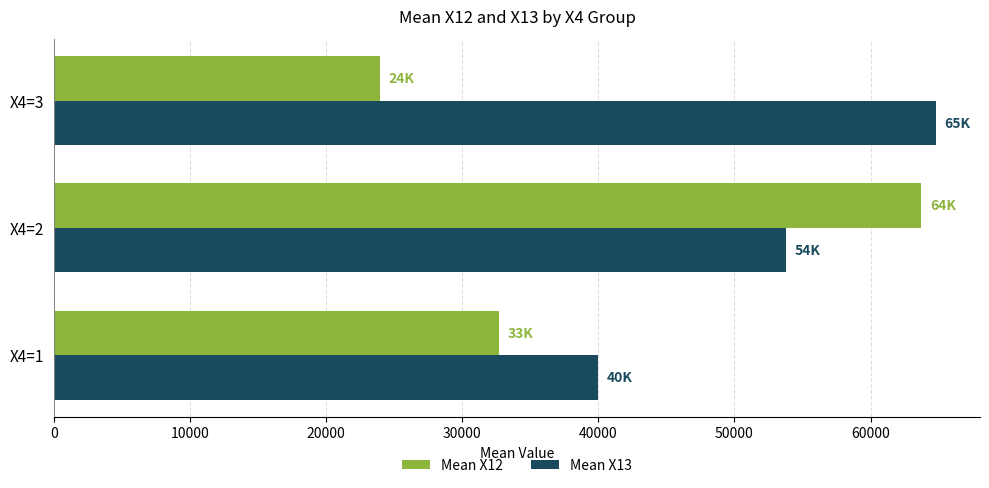

List the labels in order of Mean X12 value, largest first.

X4=2, X4=1, X4=3